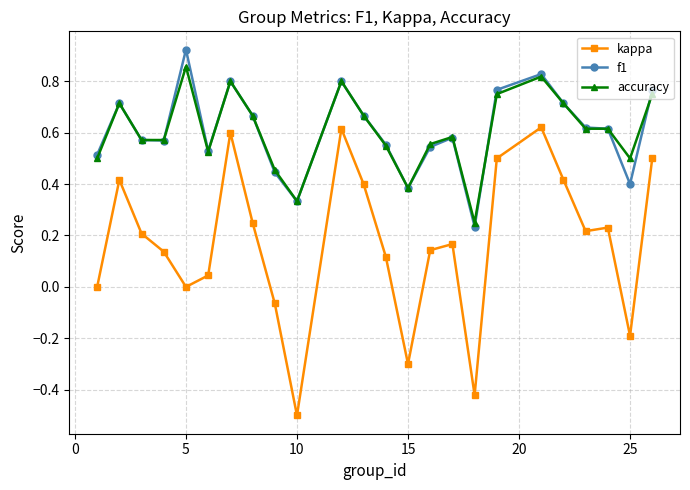

At how many categories does at least one series exceed 0?

24